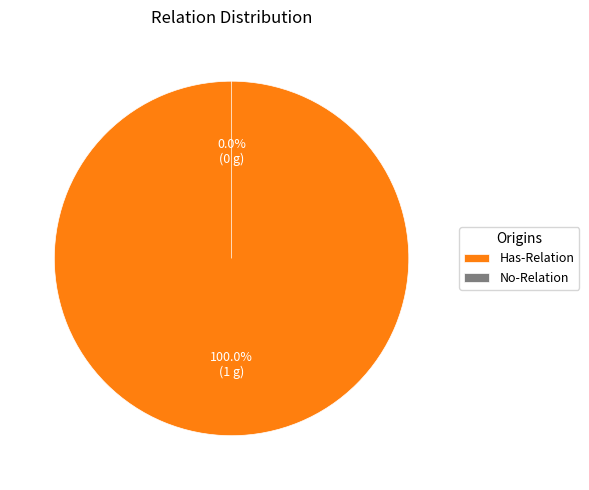

Which slice is the smallest?

No-Relation